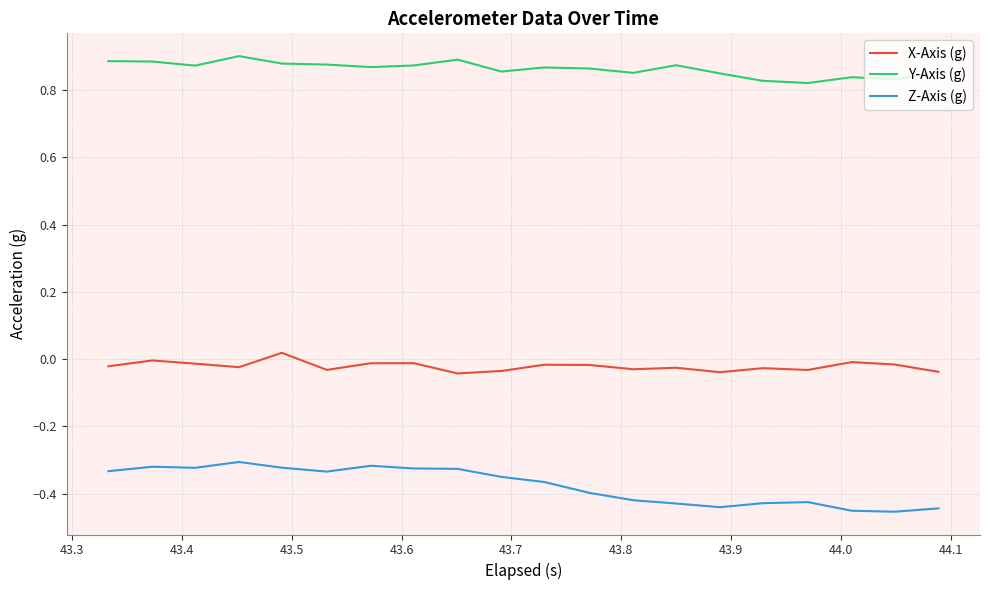

True or false: Z-Axis (g) and X-Axis (g) cross at least once.

False